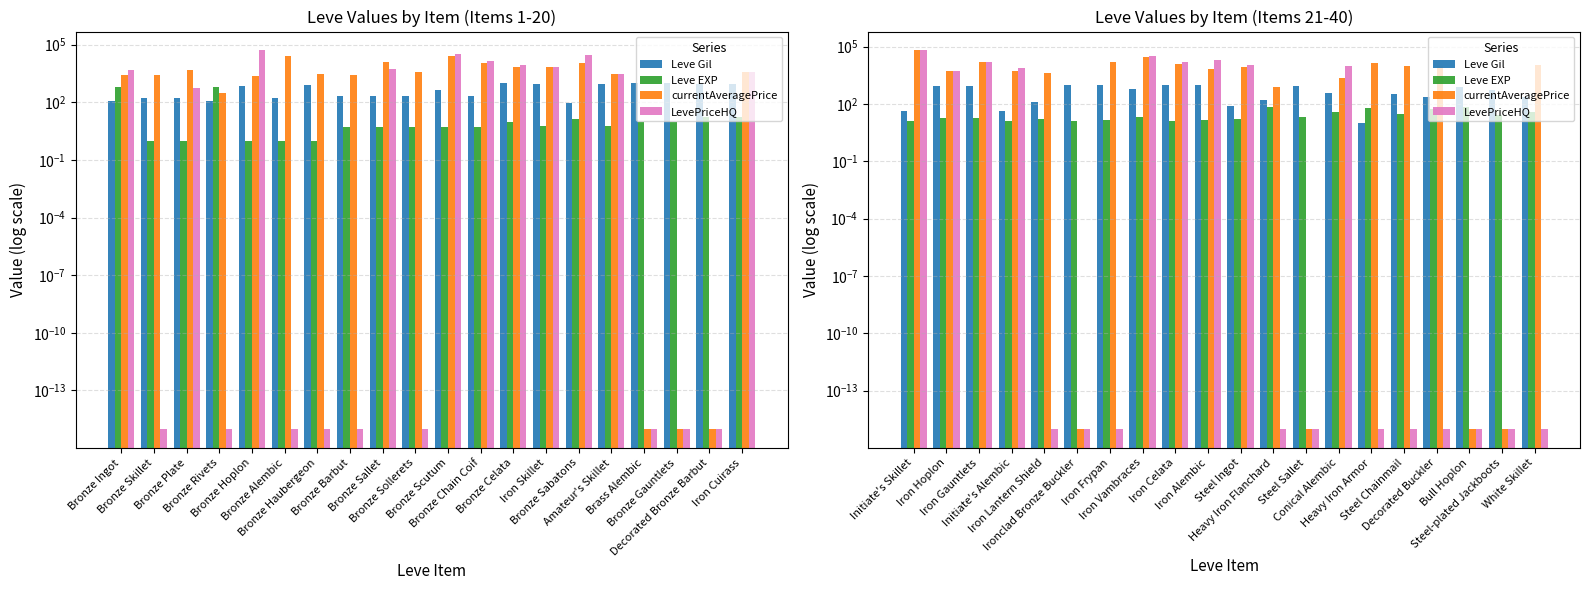

The Leve Gil series shows 1064.6 at Iron Vambraces. True or false?

False